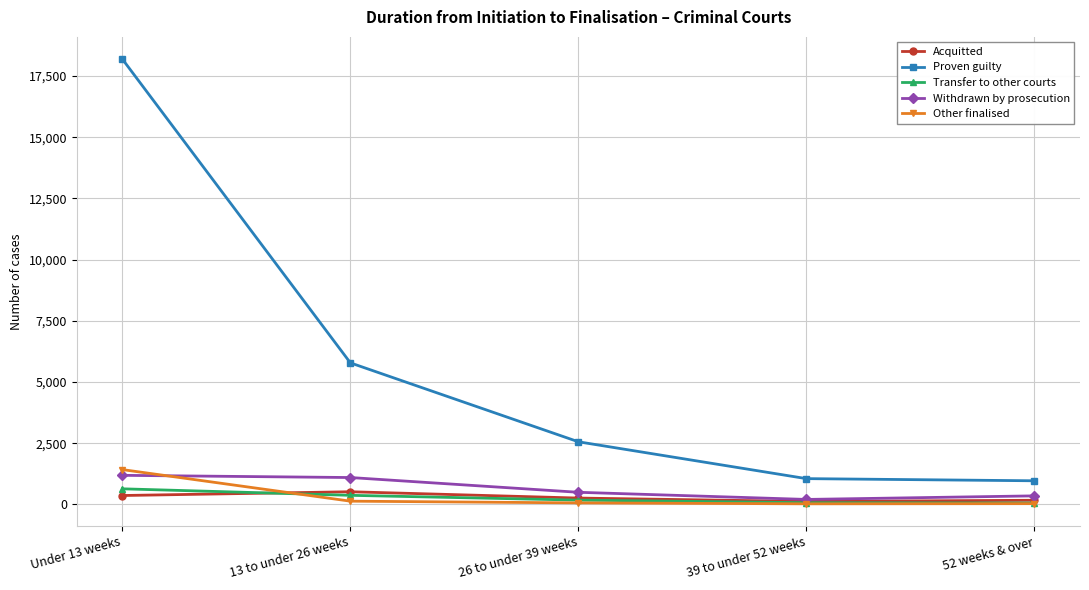

Is it true that Proven guilty equals 1106 at 26 to under 39 weeks?

False